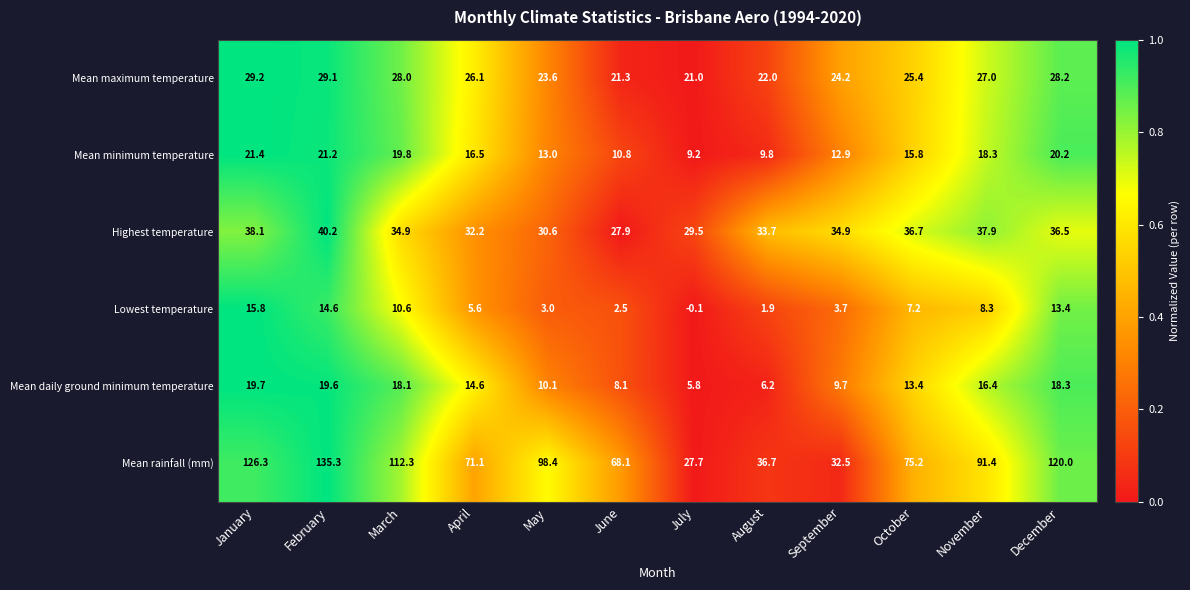

At which category is the sum across all series the highest?

February